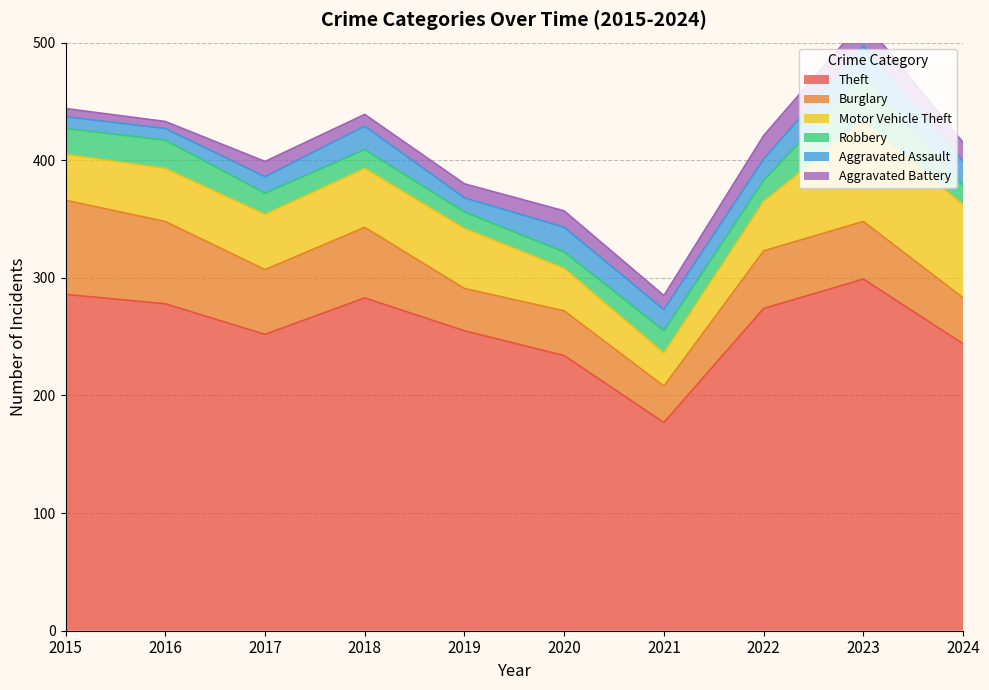

Reading left to right, extract all data points from this chart.

Theft: 286	278	252	283	255	234	177	274	299	244
Burglary: 80	70	55	60	36	38	31	49	49	39
Motor Vehicle Theft: 39	45	47	50	51	36	28	42	85	79
Robbery: 22	24	18	16	14	14	19	18	39	16
Aggravated Assault: 10	10	14	20	12	21	18	18	25	21
Aggravated Battery: 7	6	13	10	12	14	12	20	22	16